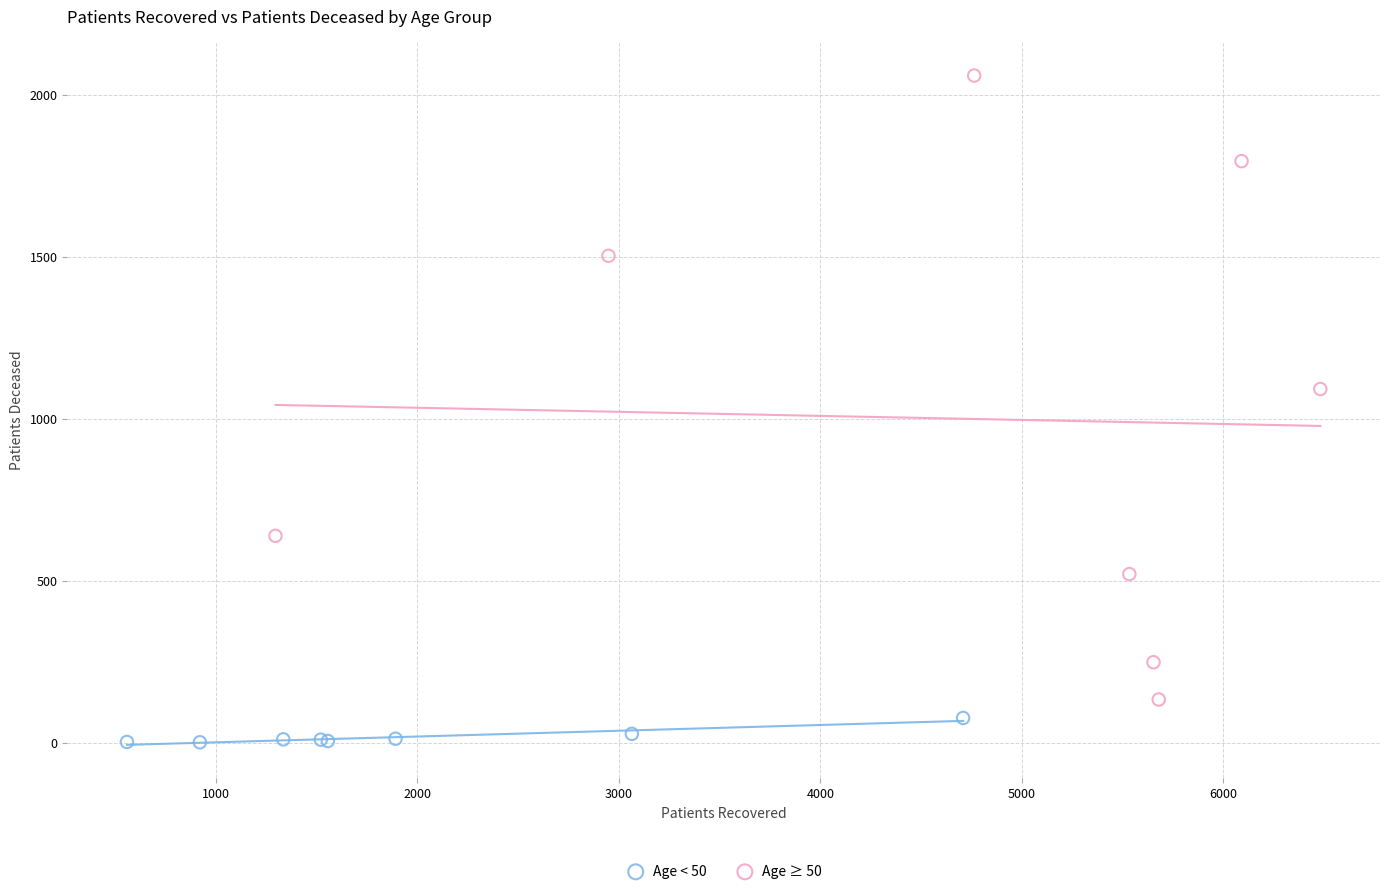

Which series contains the highest Y value?

Age ≥ 50